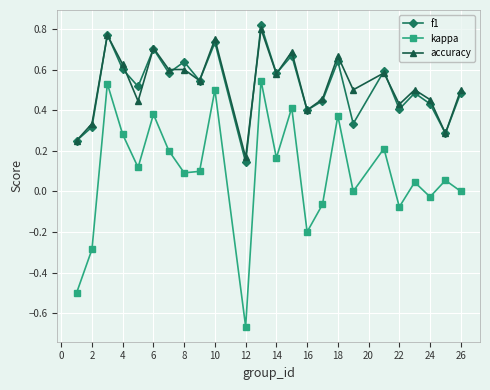

True or false: kappa has more than 1 interior local peaks.

True